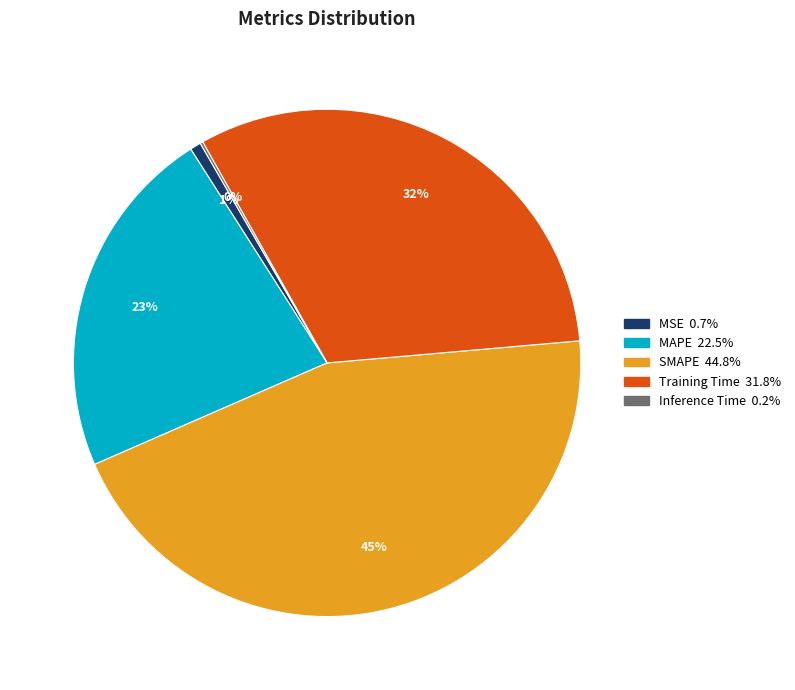

Which has a higher value, Training Time or SMAPE?

SMAPE